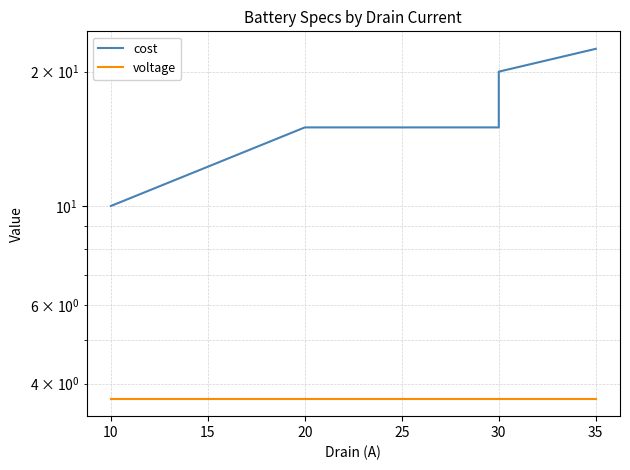

List the series in order of their overall mean, highest first.

cost, voltage